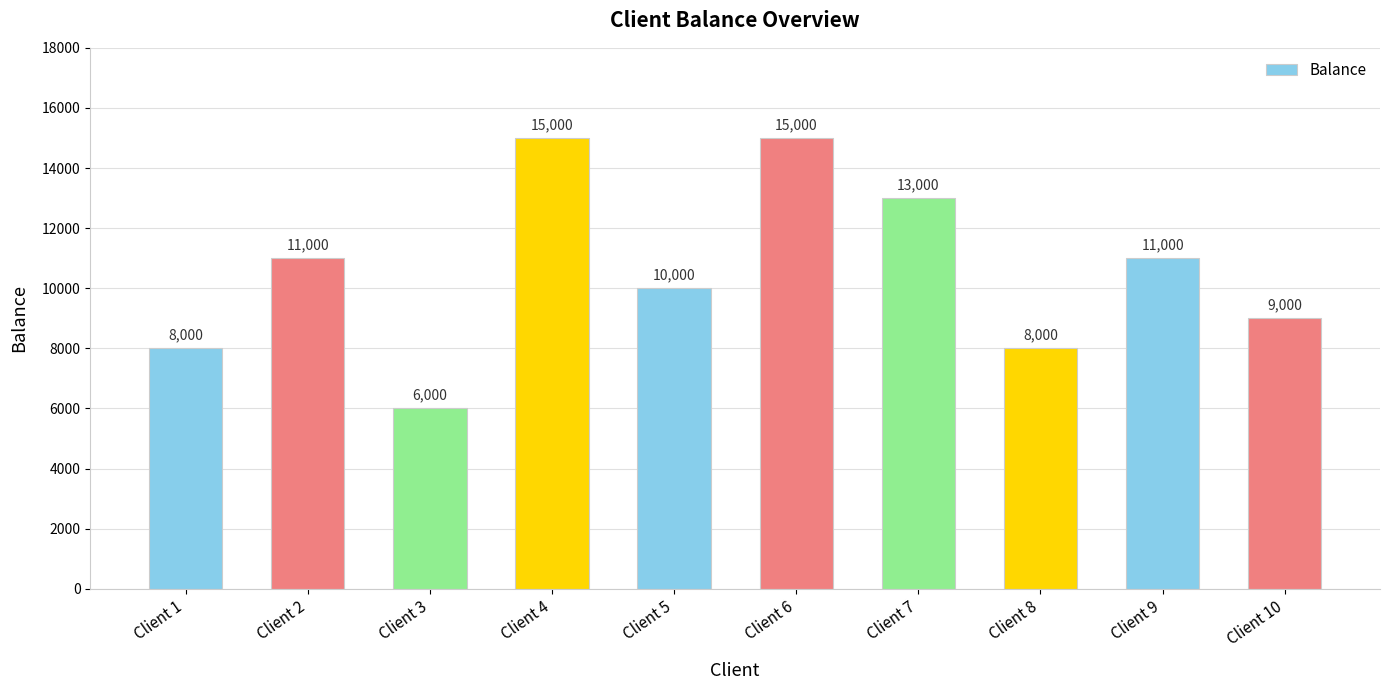

What is the value of the 5th bar from the left?

10000